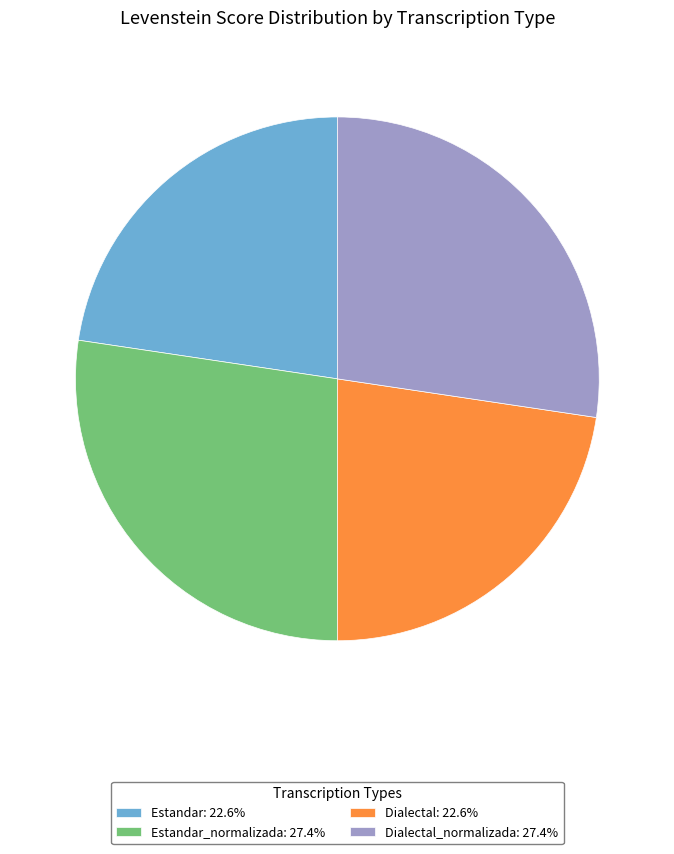

Do Estandar_normalizada: 27.4% and Dialectal_normalizada: 27.4% together represent more than half of the pie?

Yes